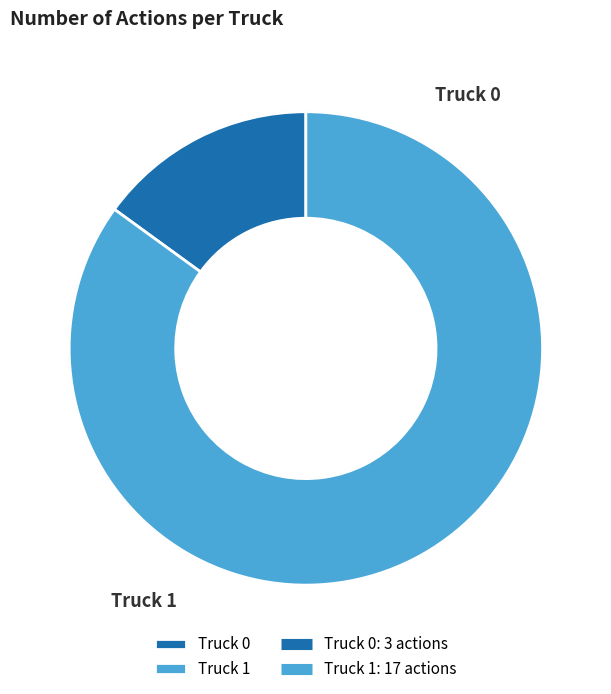

Count the number of slices in the pie.

2